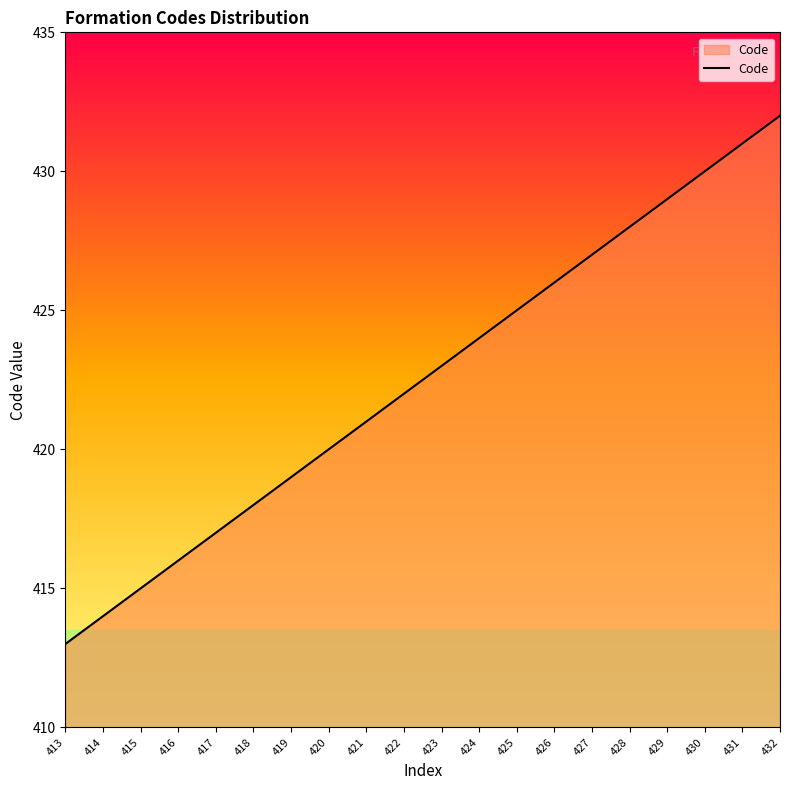

Reading right to left, extract all data points from this chart.

432	431	430	429	428	427	426	425	424	423	422	421	420	419	418	417	416	415	414	413